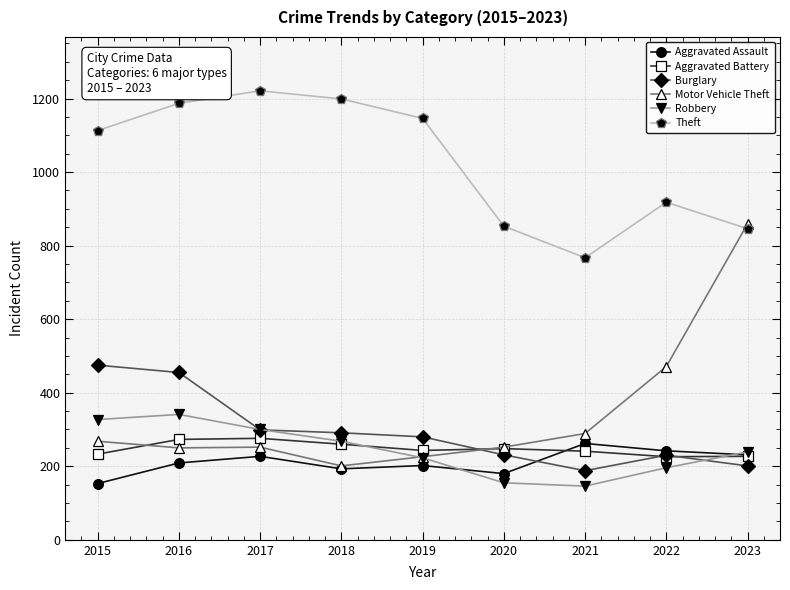

How many lines are shown in the chart?

6